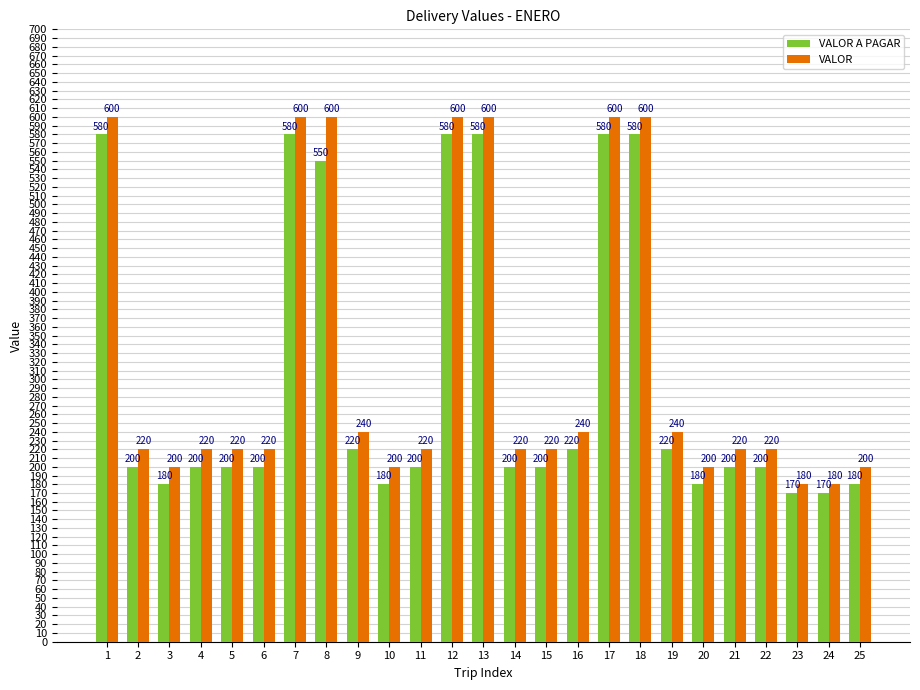

The VALOR A PAGAR series shows 200 at 15. True or false?

True